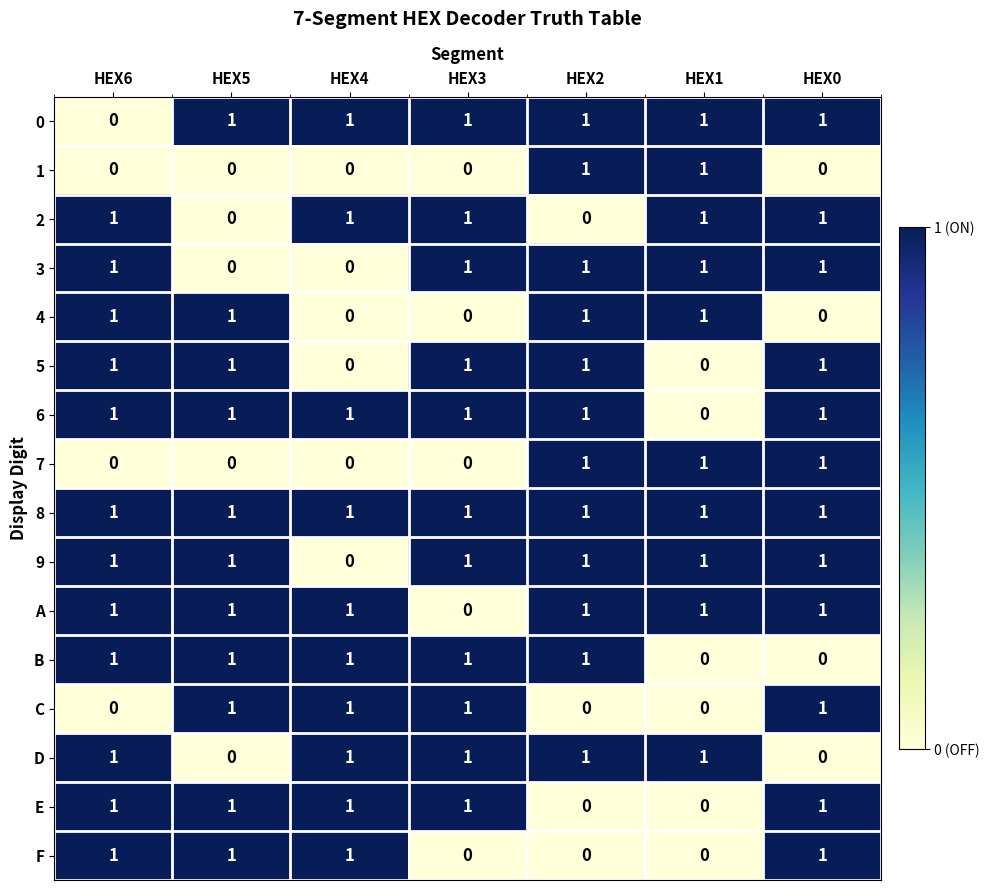

What is the total value across all series at HEX5?

11